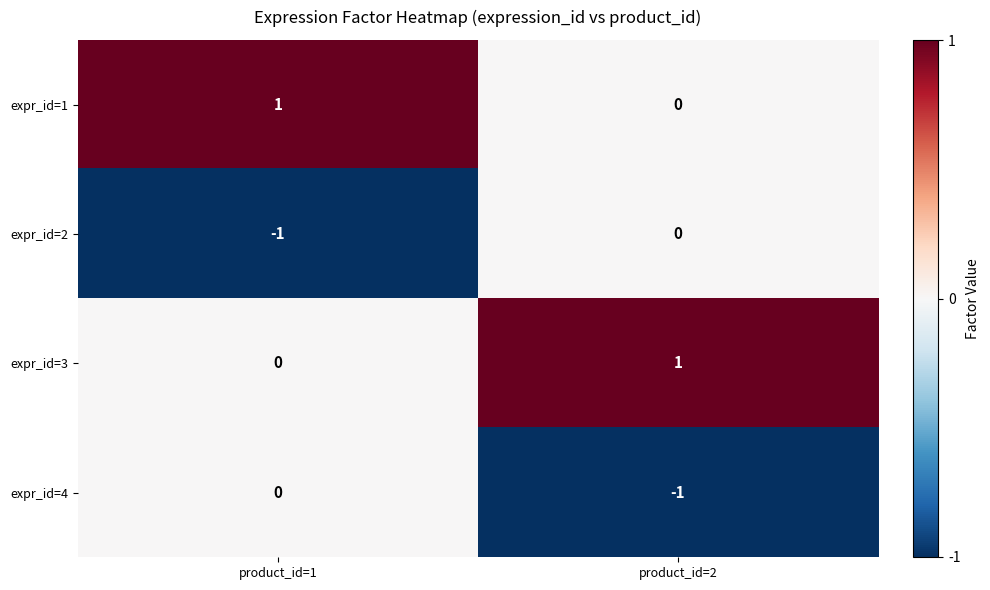

Reading right to left, what are all the values shown in this chart?

expr_id=1: 0	1
expr_id=2: 0	-1
expr_id=3: 1	0
expr_id=4: -1	0